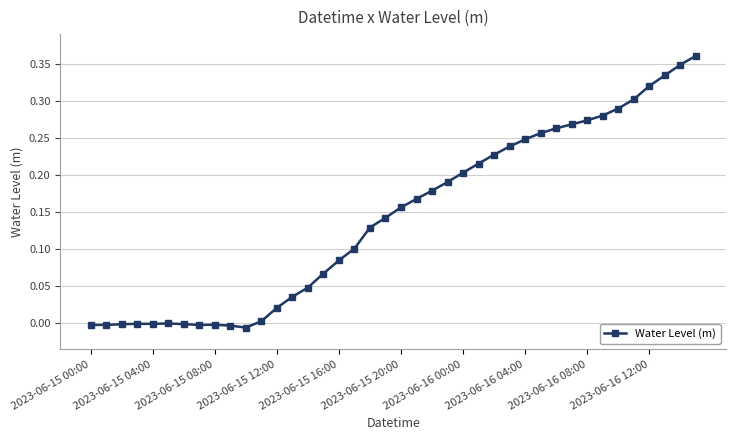

Count the number of data series in this chart.

1